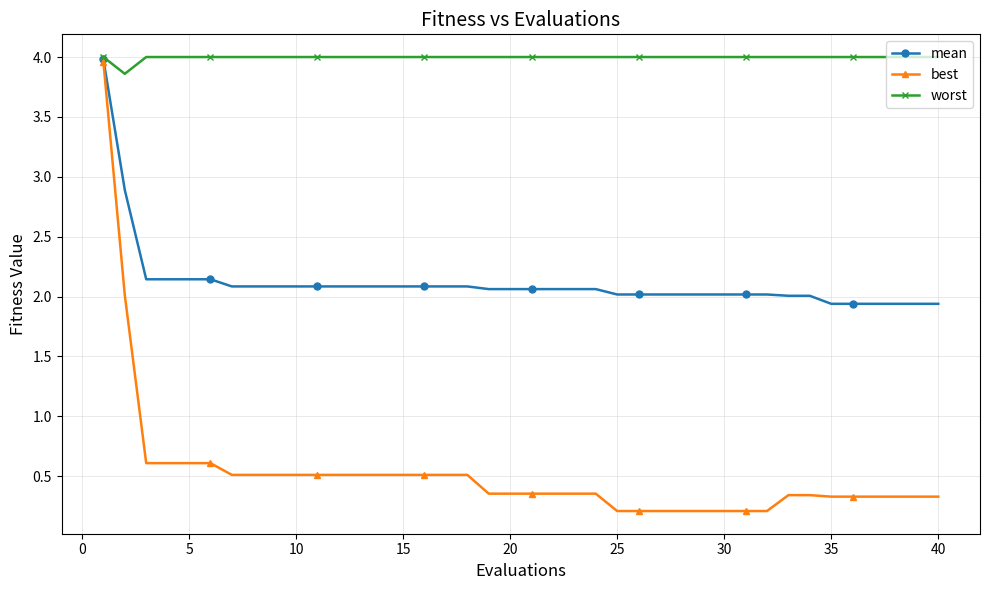

What is the value of the mean point at the 39th from the left?

1.9